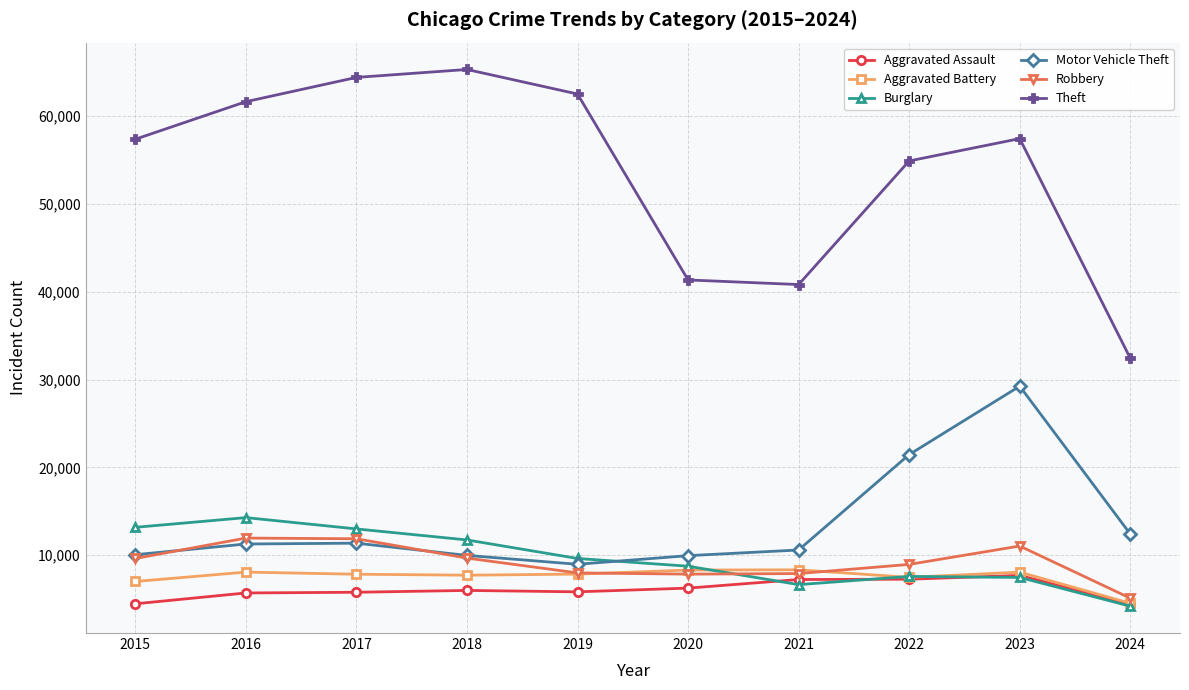

At how many categories does at least one series exceed 39479?

9